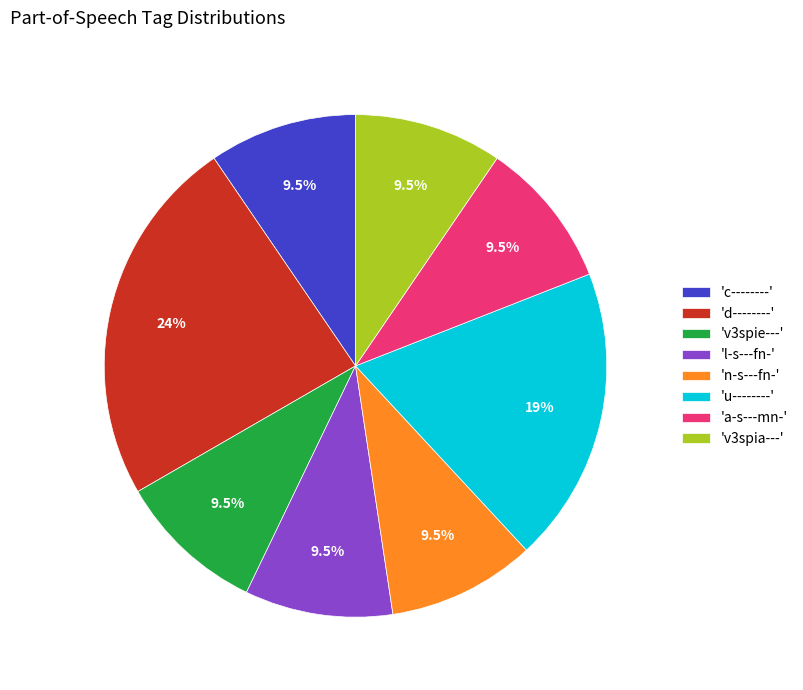

How many segments does this pie chart have?

8